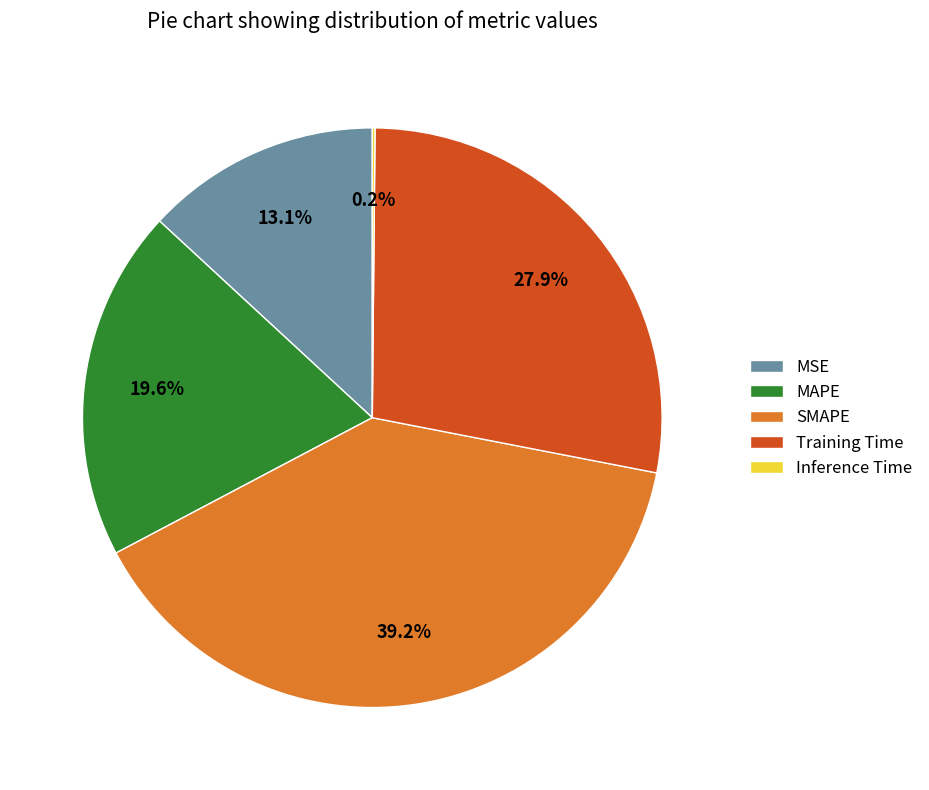

What percentage is the MSE slice, to the nearest percent?

13%